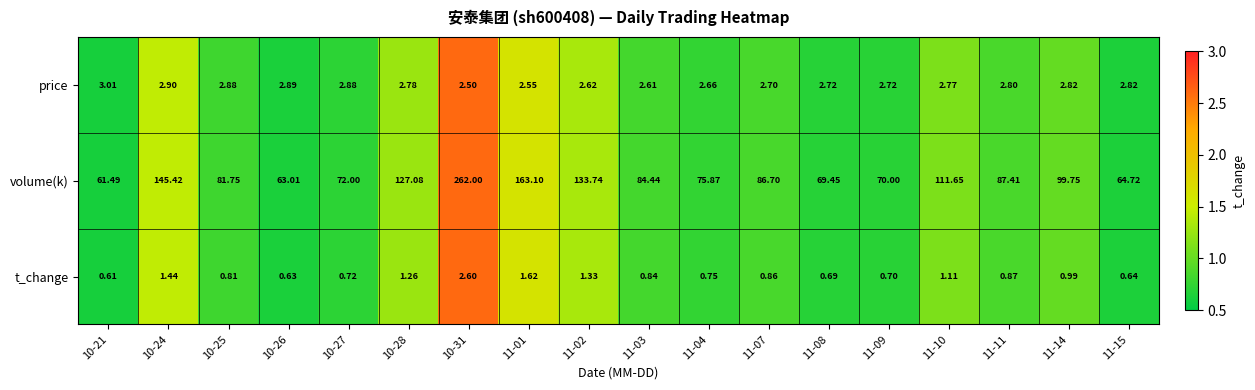

Which series changed the most between 10-26 and 11-03?

volume(k)